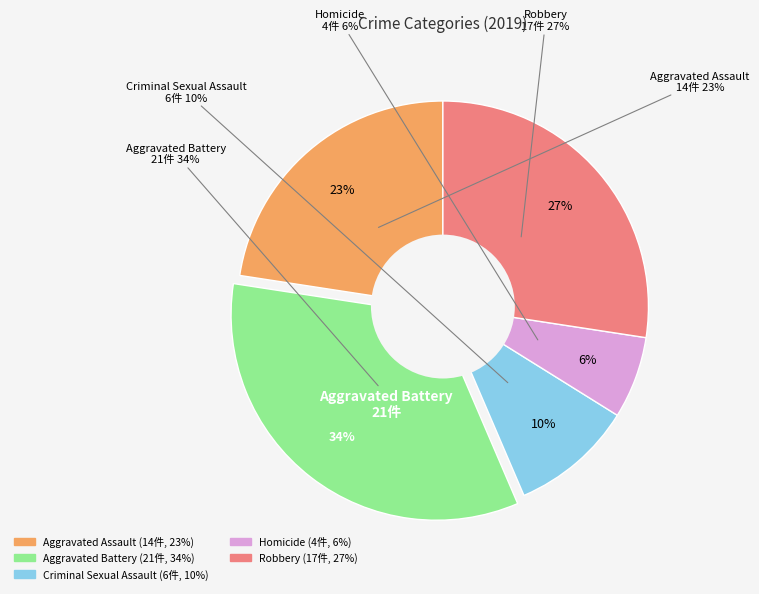

How many slices are in this pie chart?

5